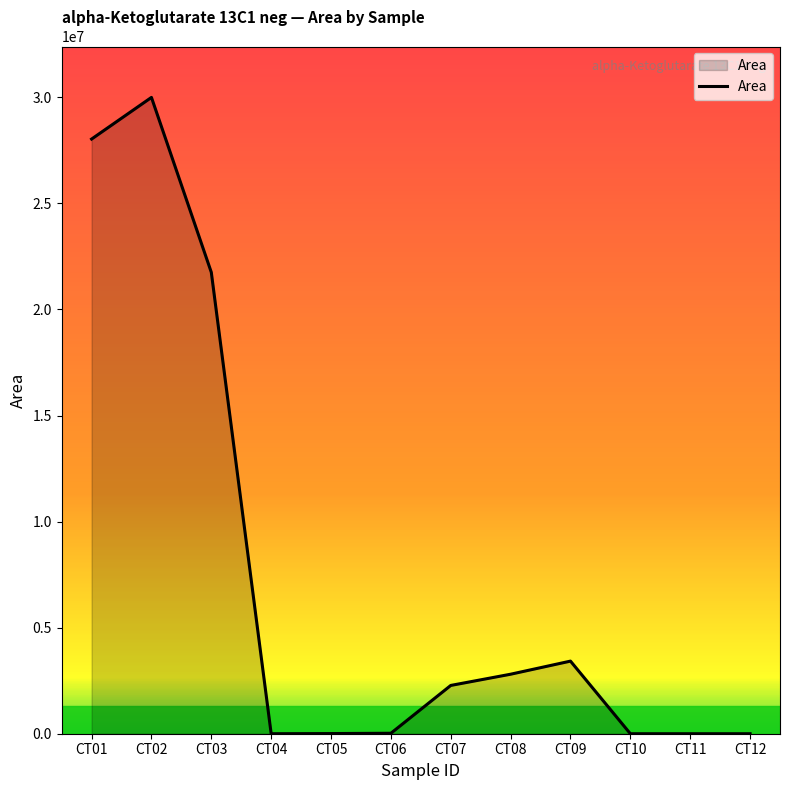

The value at CT11 is -20504097. True or false?

False